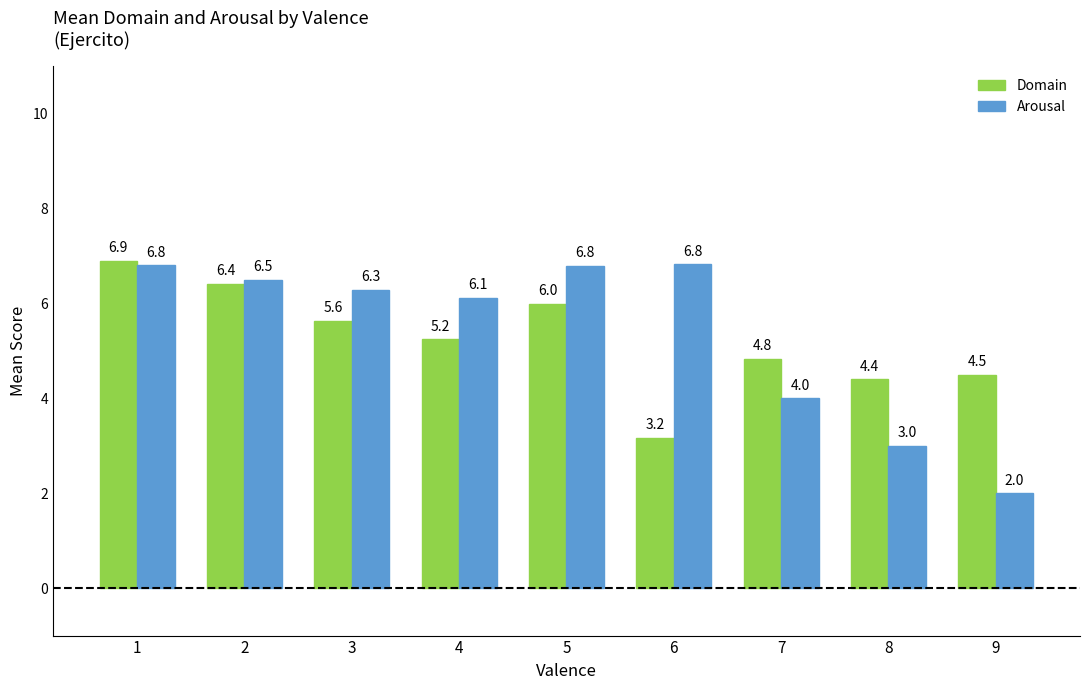

What is the difference between the Domain values at 7 and 4?

0.4